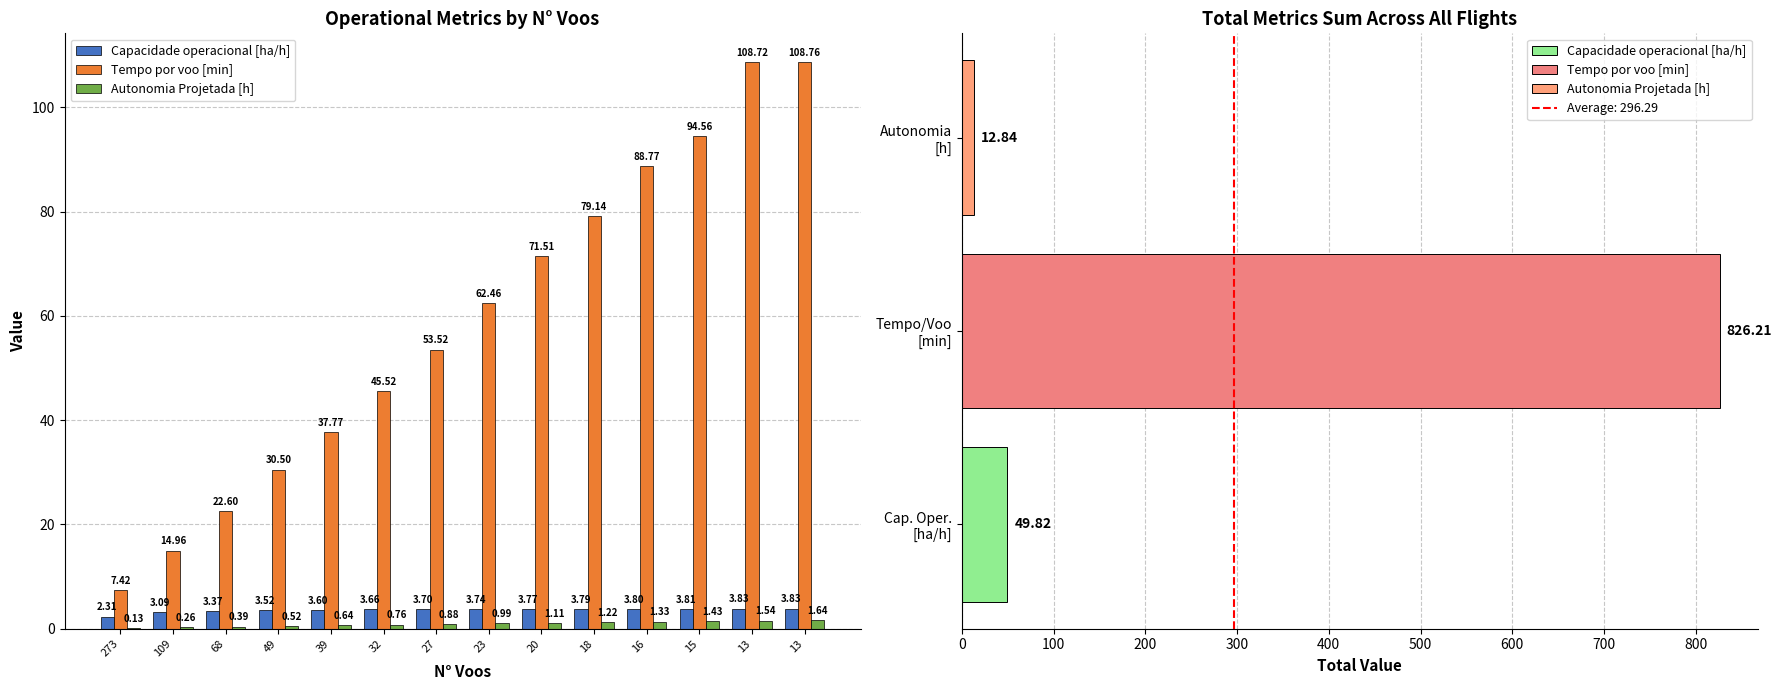

What is the sum of all Autonomia Projetada [h] values?

12.8